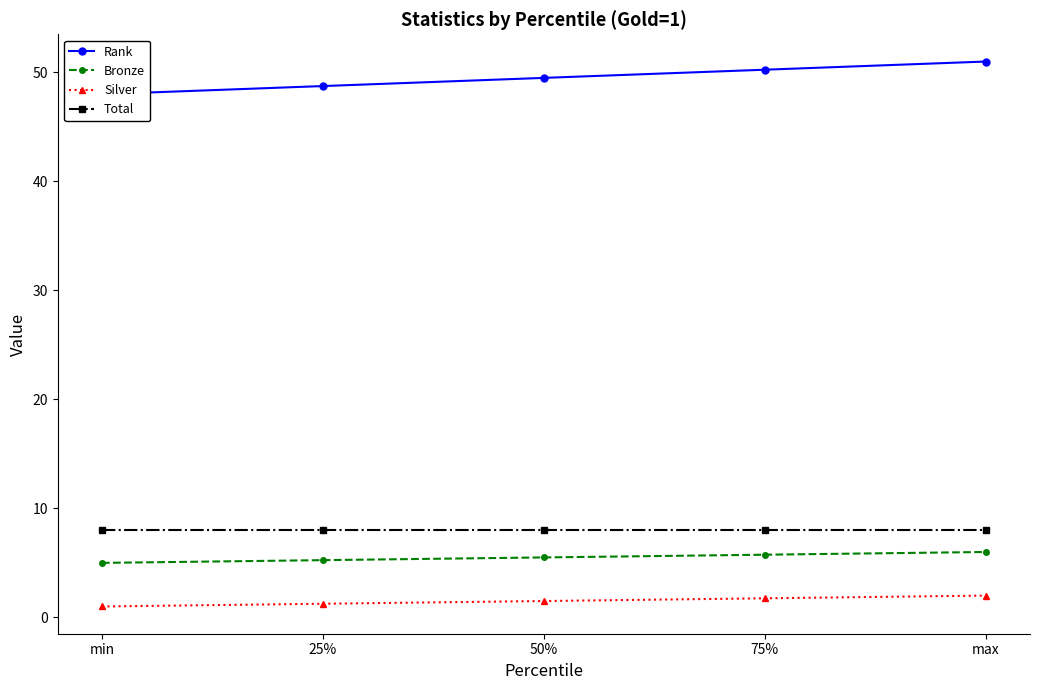

Which category has the lowest value across all series?

min